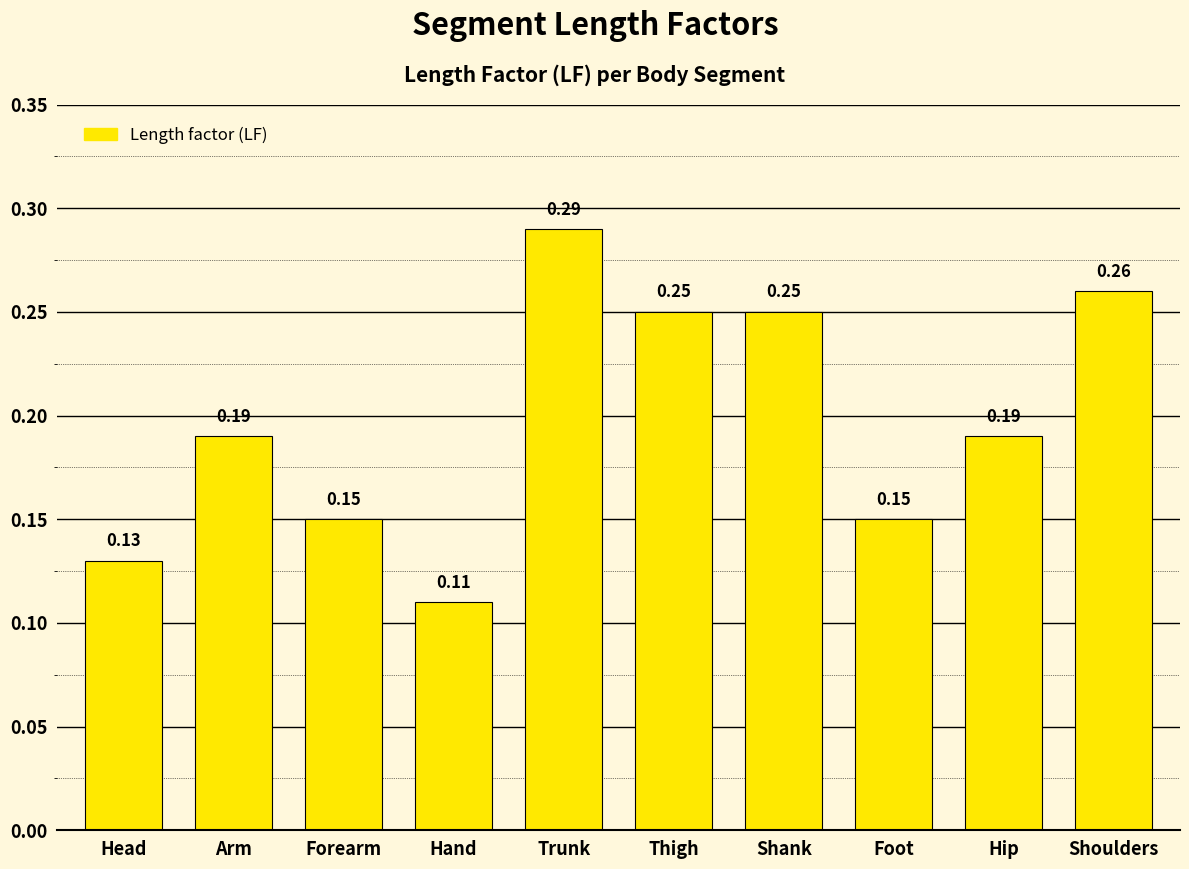

How many values are between 0 and 1?

10